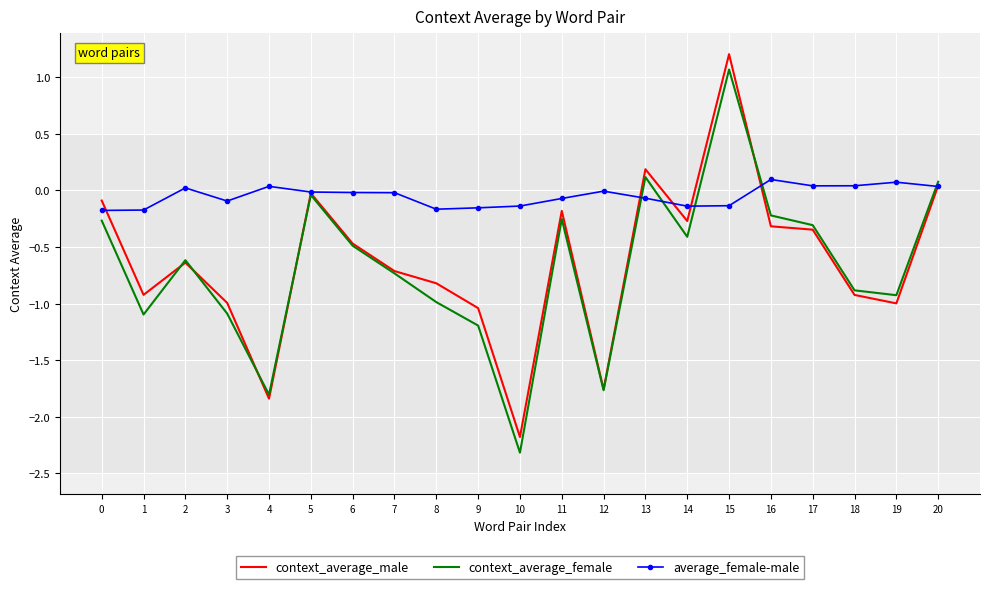

Which series has the largest total across all categories?

average_female-male